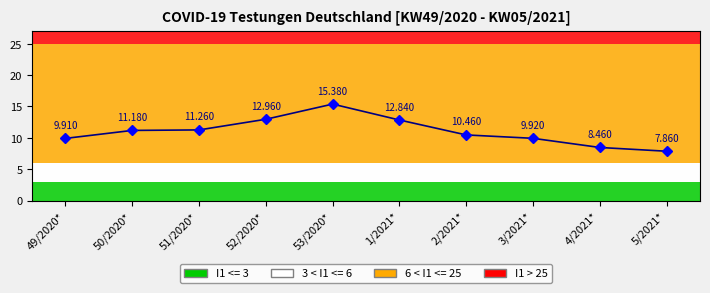

At which category does the chart reach its peak across all series?

53/2020*